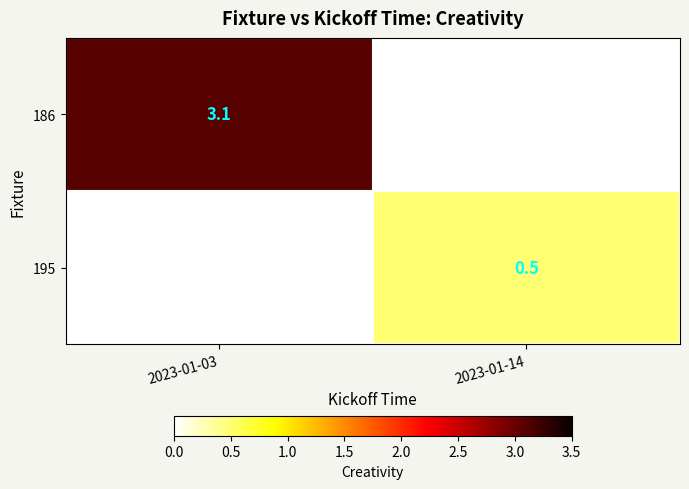

The 195 series shows 0.7 at 2023-01-14. True or false?

False